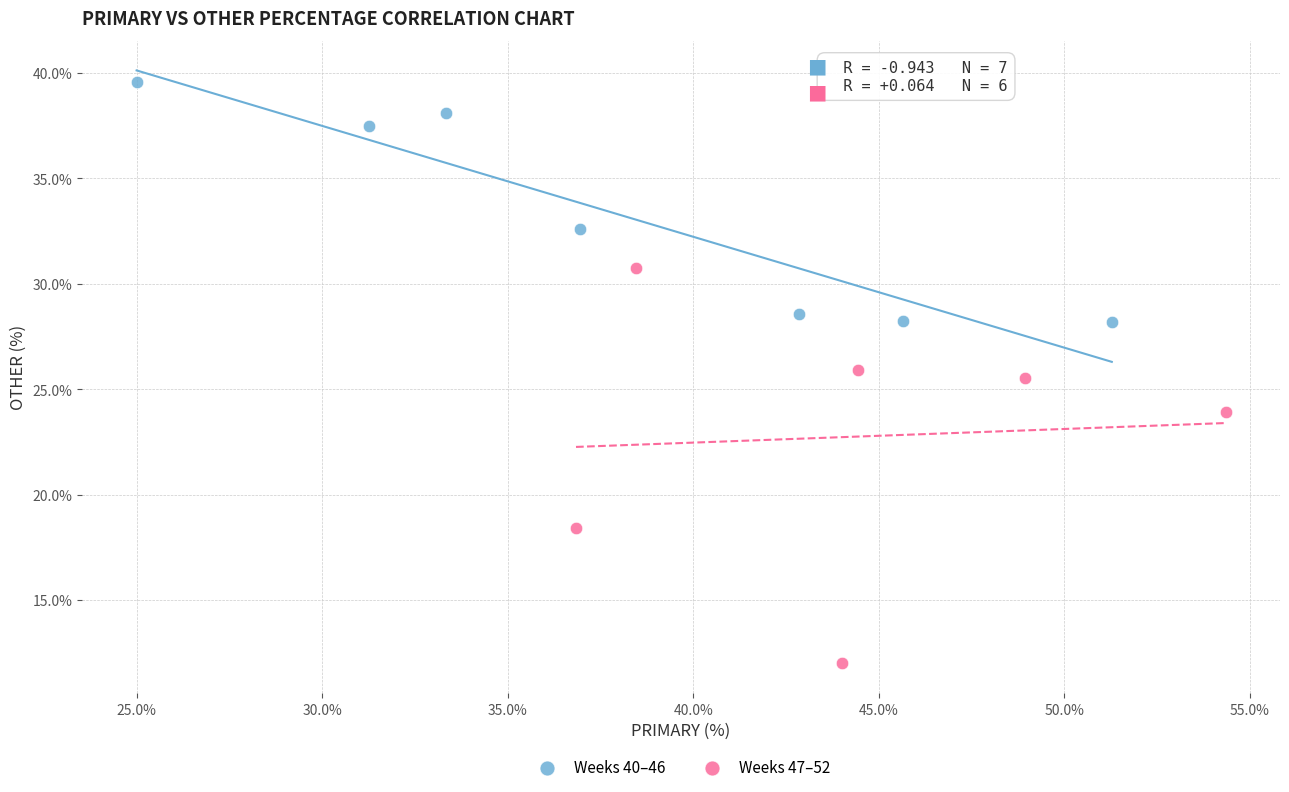

Which series contains the lowest Y value?

Weeks 47–52